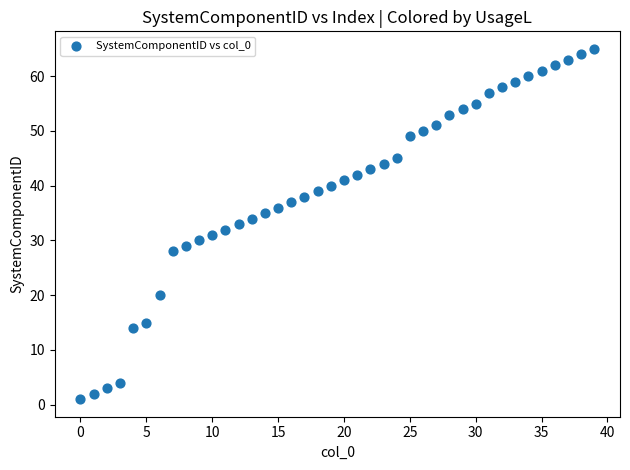

What is the range of Y values (max minus min)?

64